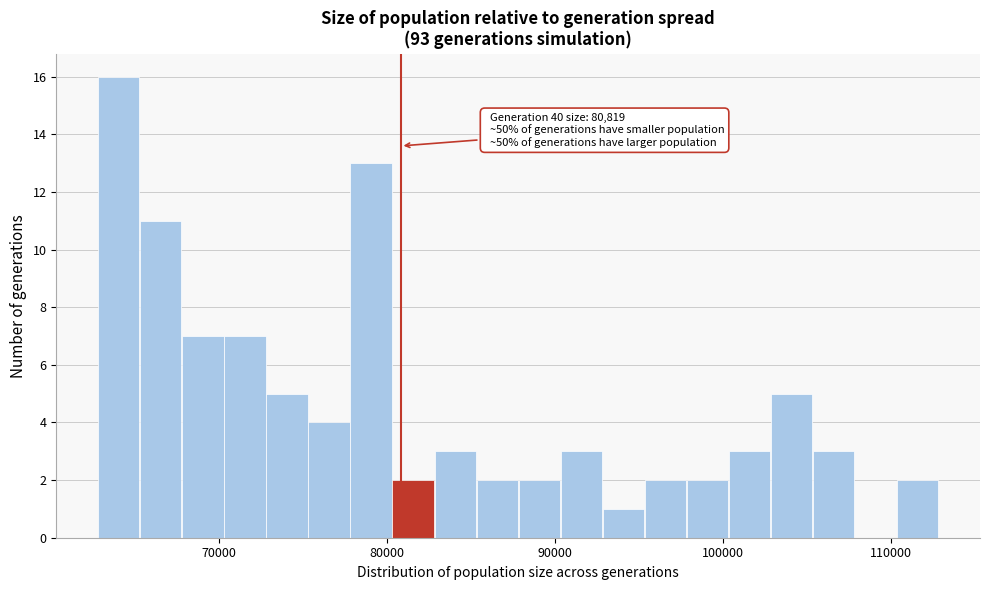

Read against the x-axis, roughly where is the centre of the tallest bar?

64000